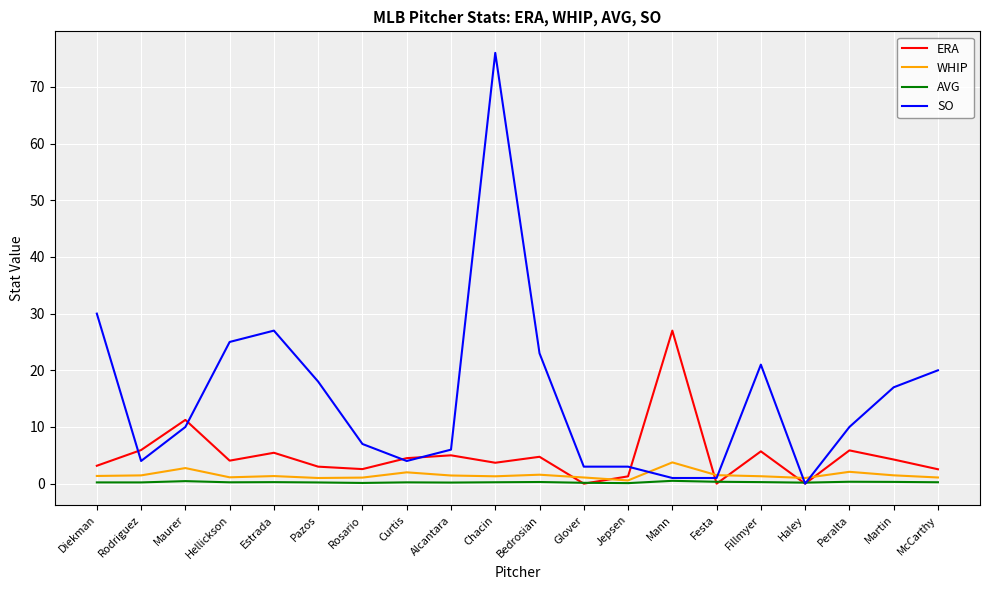

At which category is the sum across all series the highest?

Chacin